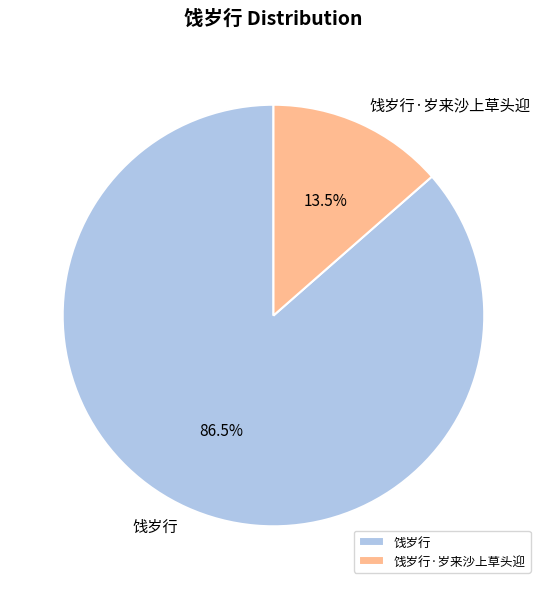

Count the number of slices in the pie.

2